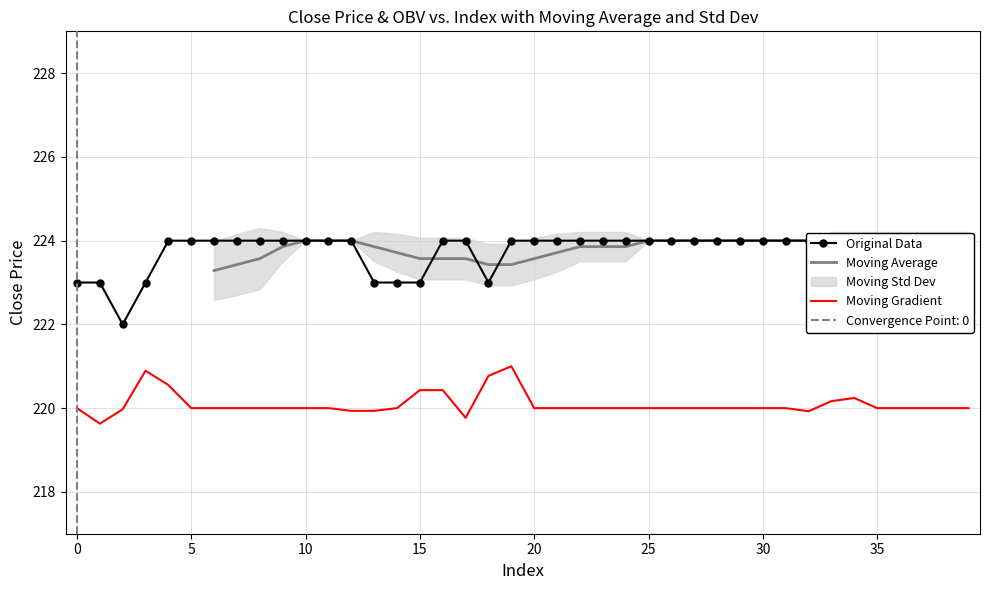

True or false: Moving Gradient and Moving Average cross at least once.

False